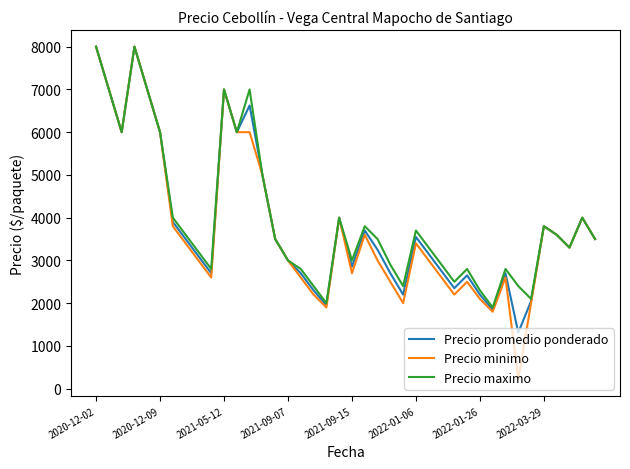

True or false: Precio maximo has more than 2 points higher than both neighbors.

True